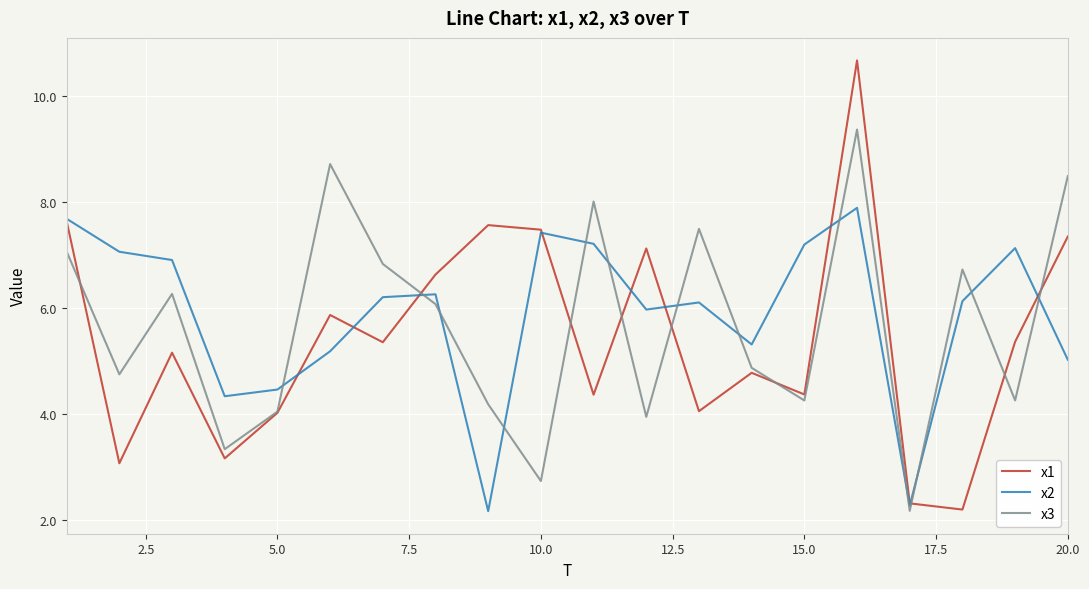

What is the minimum value for x2?

2.2